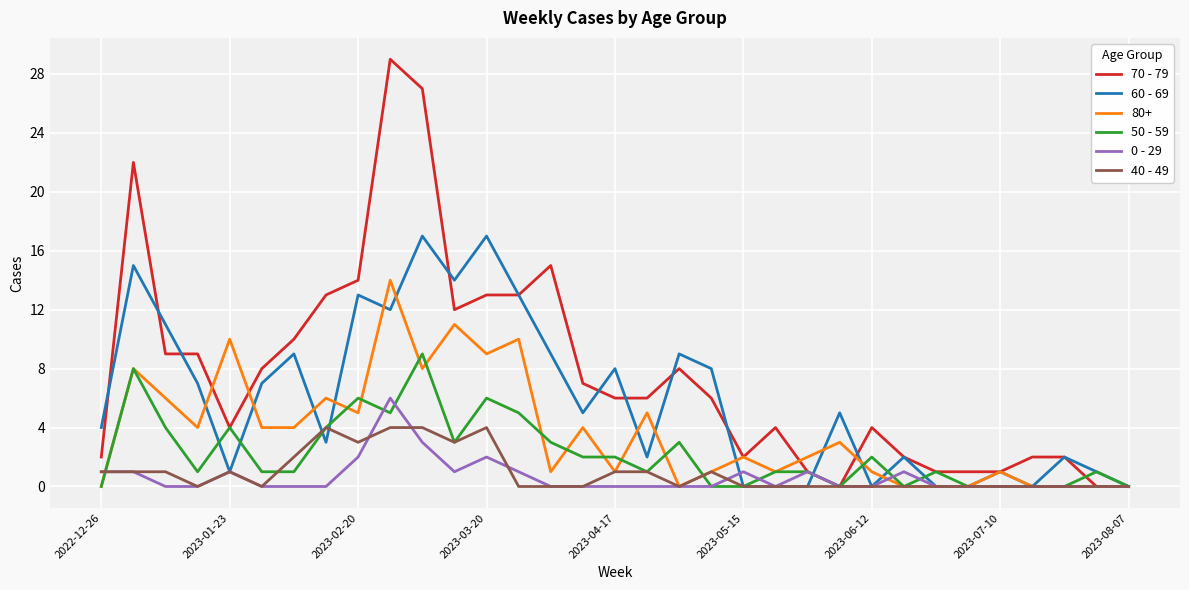

What is the highest value of the 80+ series?

14